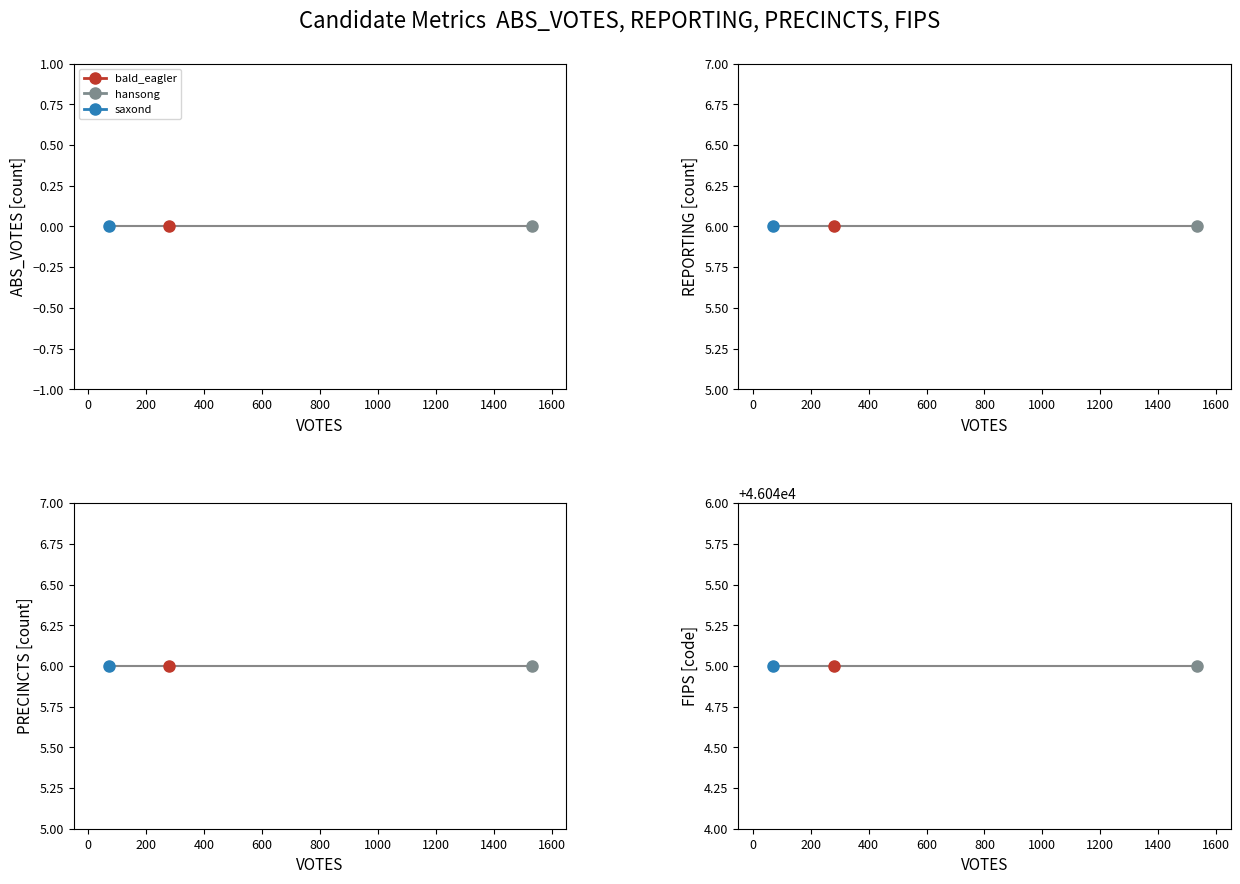

Which series has the largest range (max minus min)?

bald_eagler